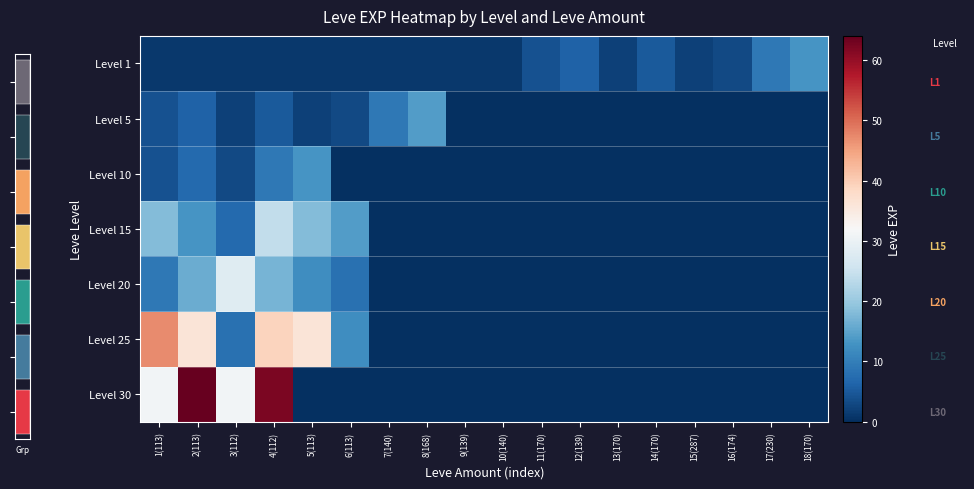

What is the greatest value displayed?

64